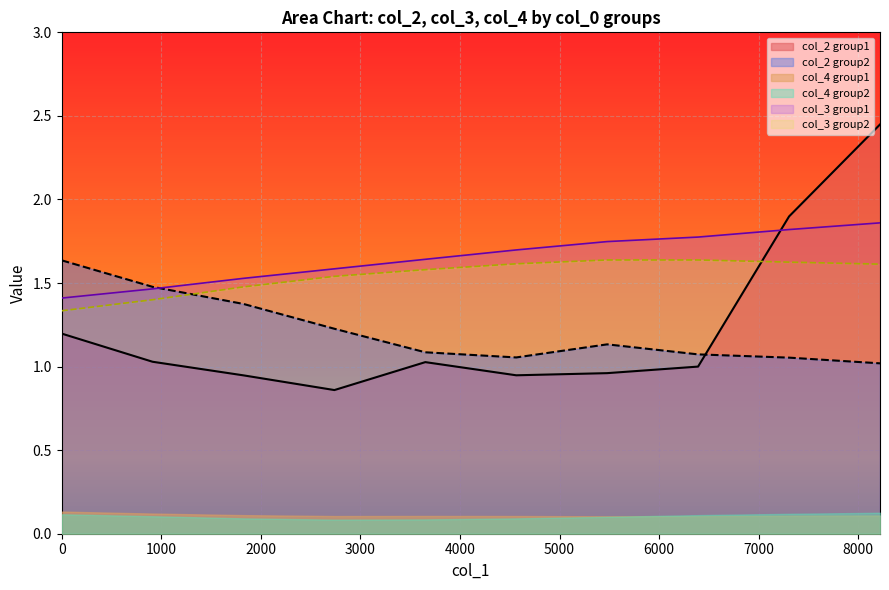

What is the sum of all col_2 values?

24.5